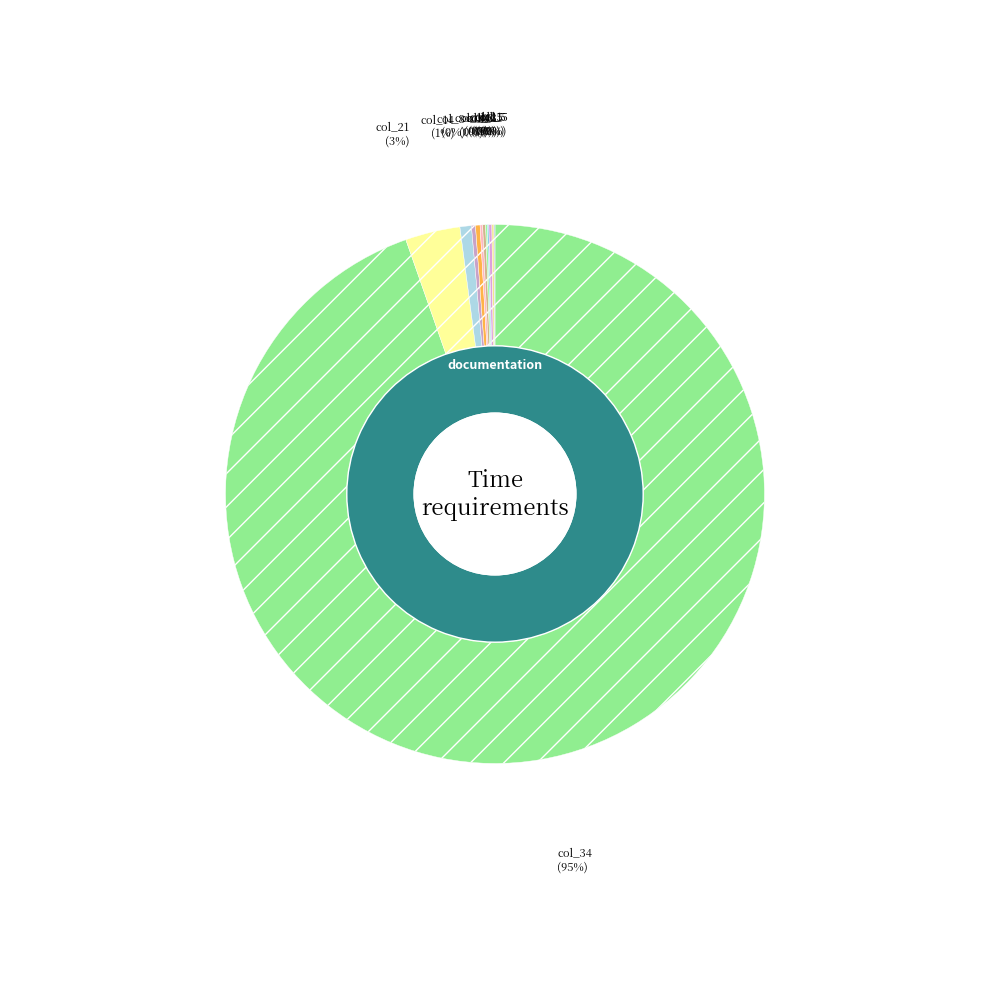

To the nearest percent, what portion does 21 represent?

3%